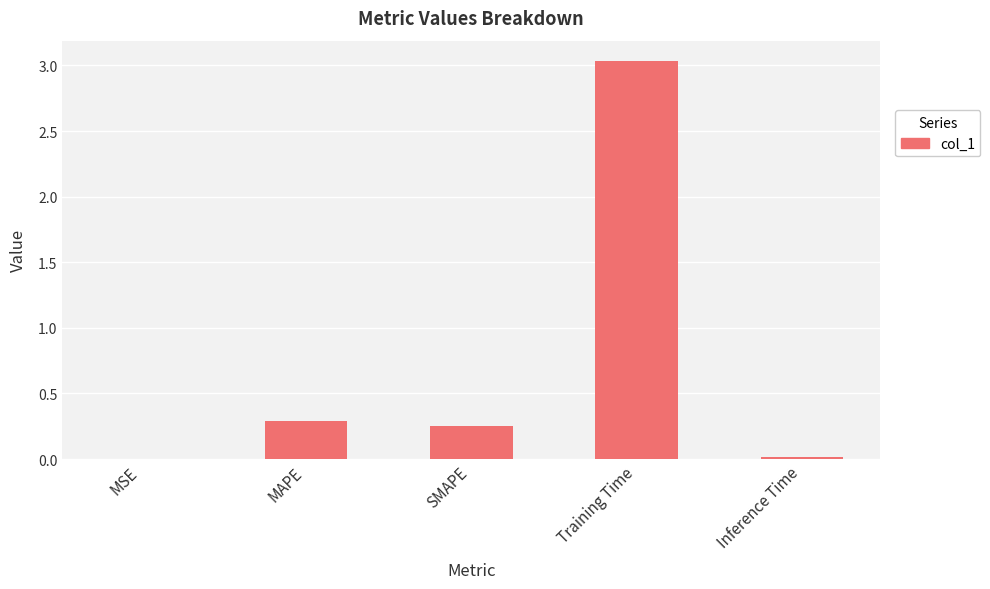

The value at SMAPE is 0.3. True or false?

True